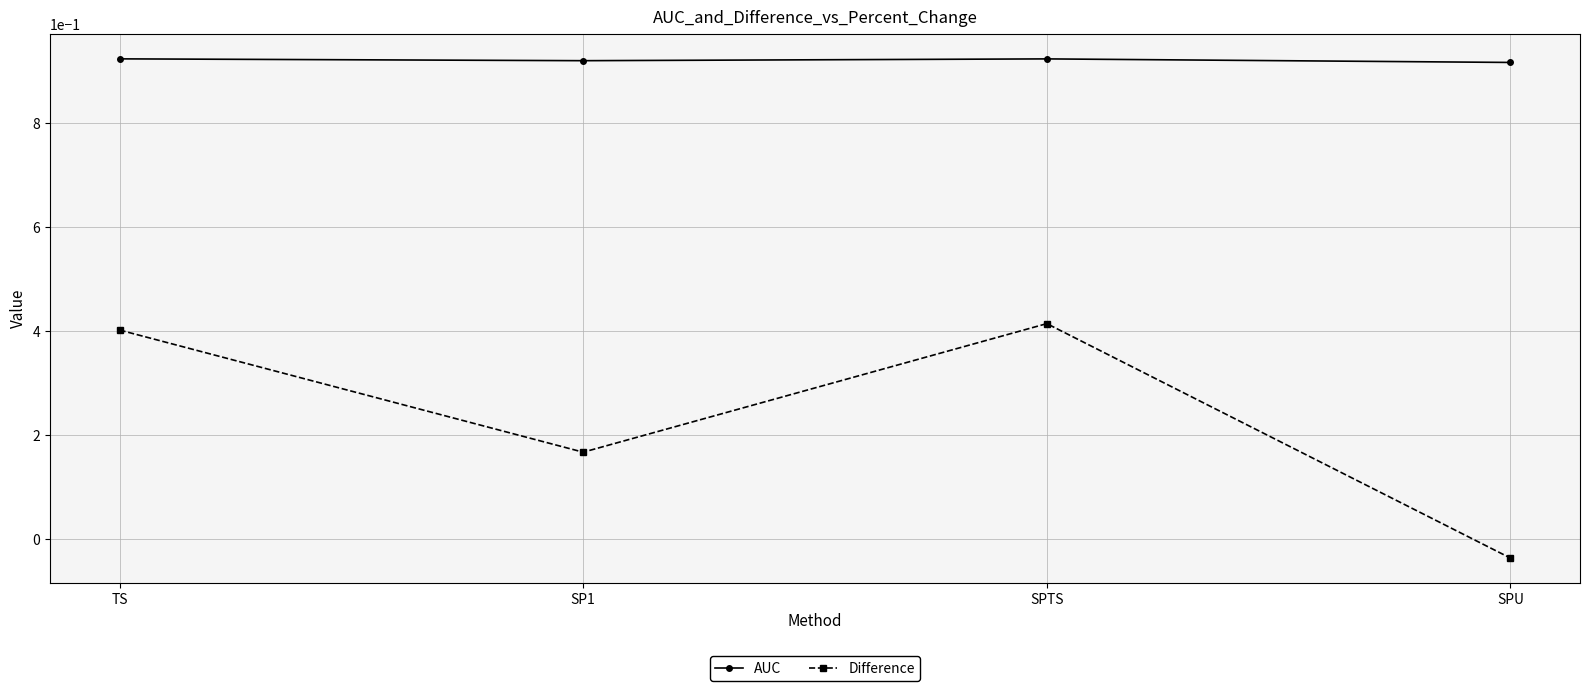

Rank the series by their maximum value, from highest to lowest.

AUC, Difference